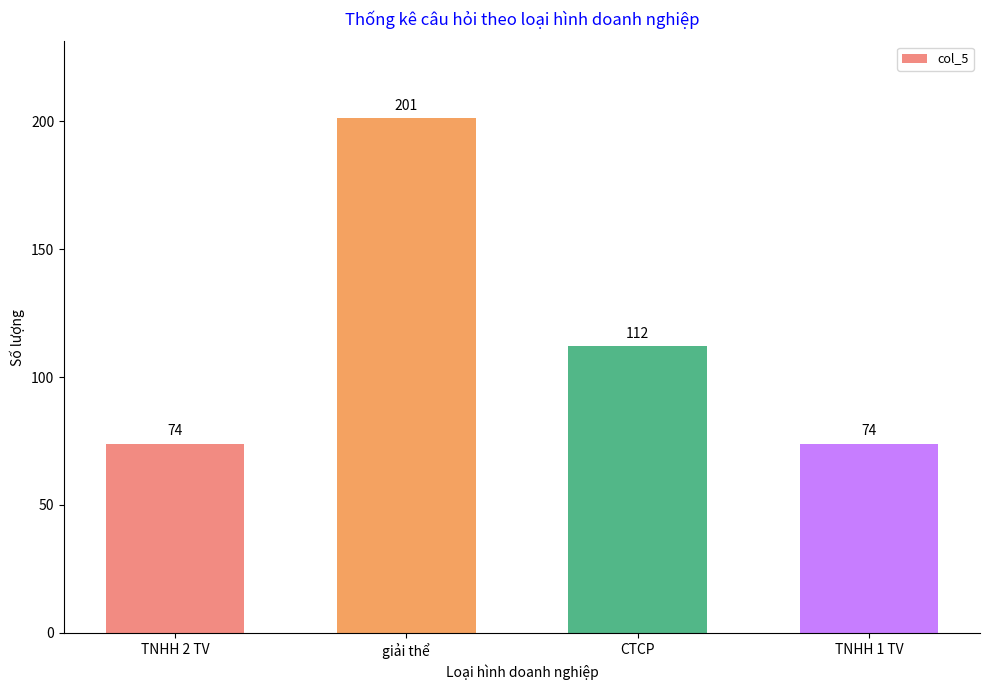

What is the average value?

115